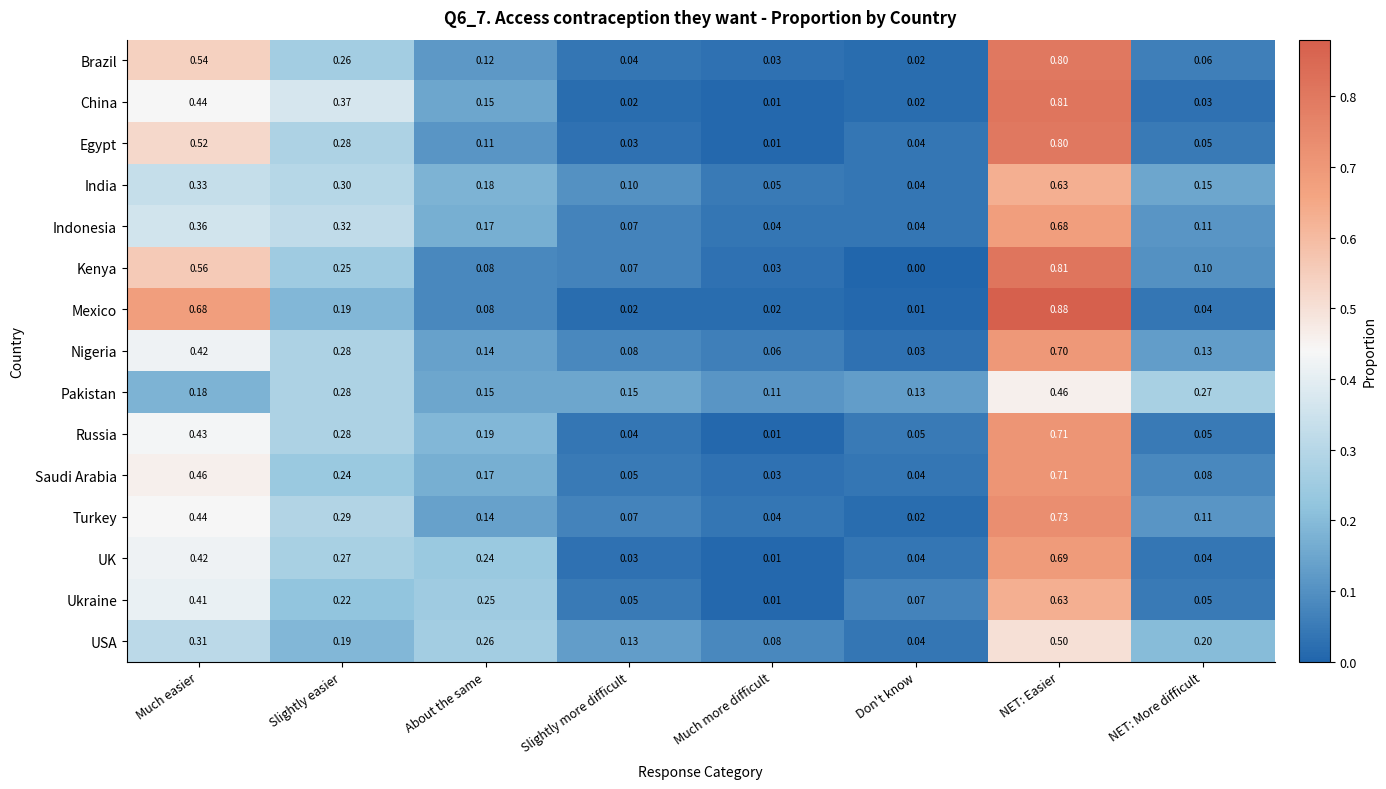

Which series has the largest total across all categories?

Mexico